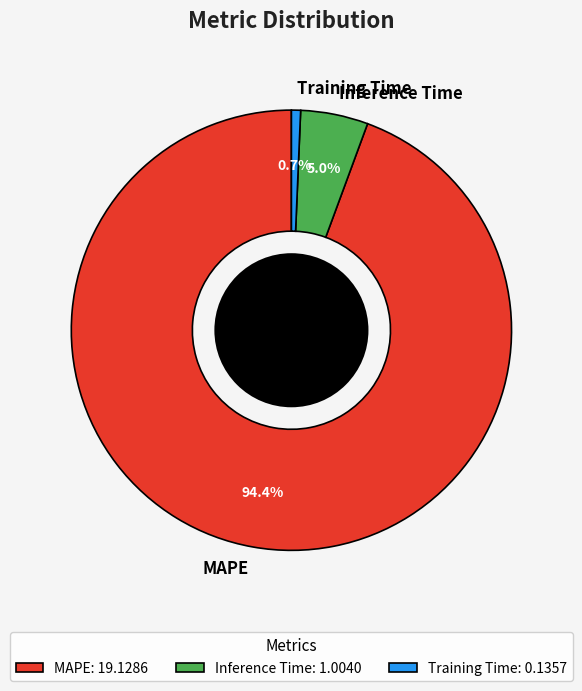

True or false: MAPE accounts for 94% of the total.

True